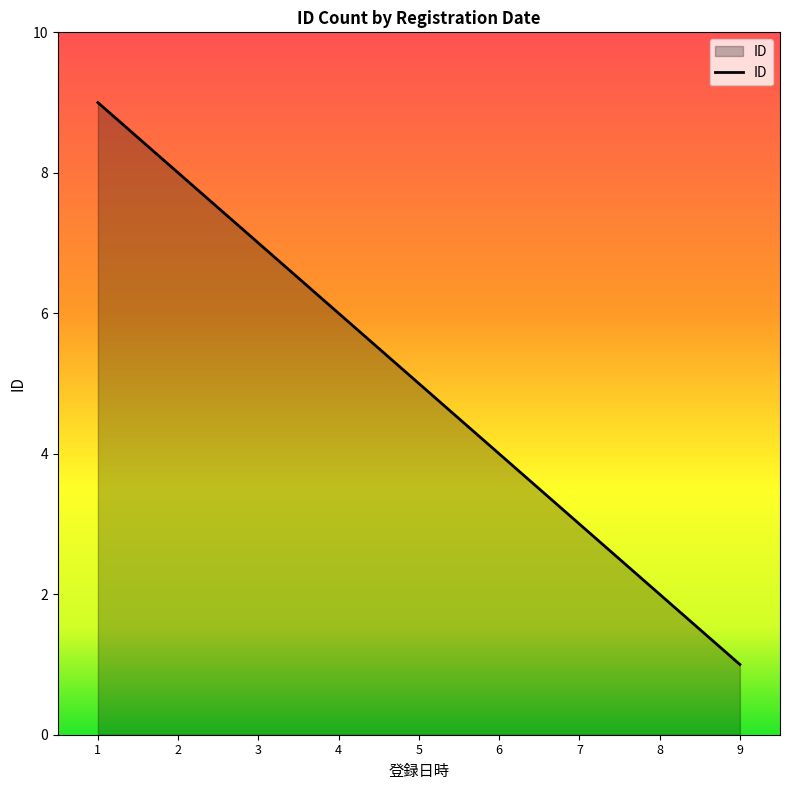

What is the change in value from 1 to 7?

-6